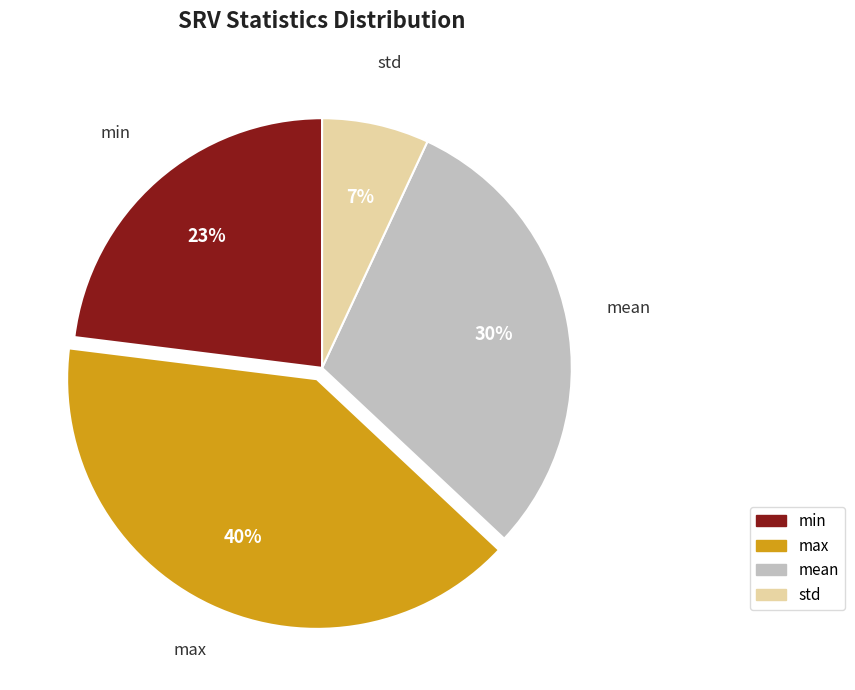

To the nearest percent, what percentage of the pie is std?

7%